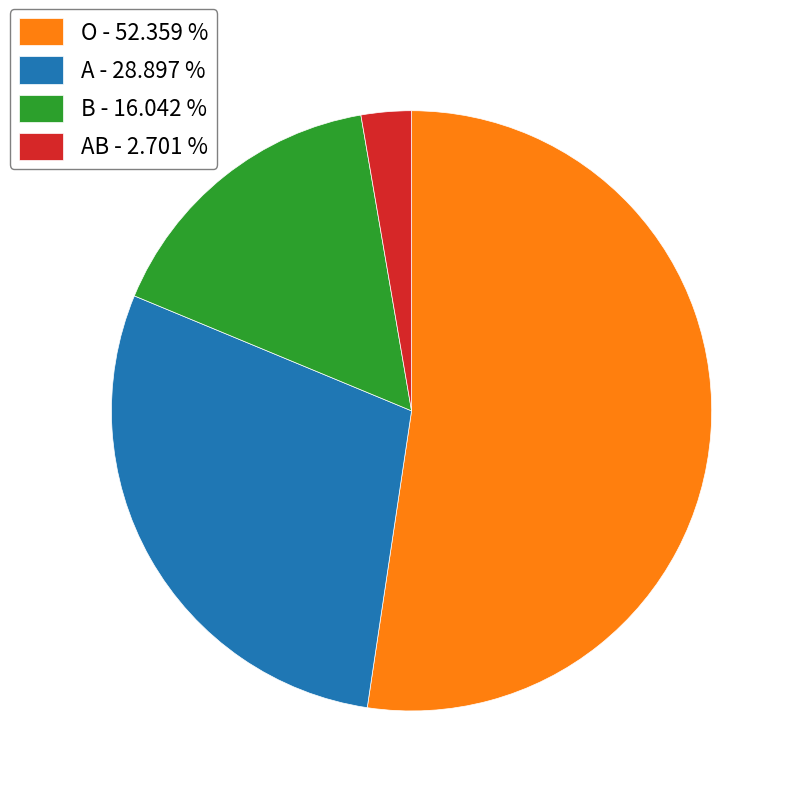

Rank the categories by value from highest to lowest.

O - 52.359 %, A - 28.897 %, B - 16.042 %, AB - 2.701 %